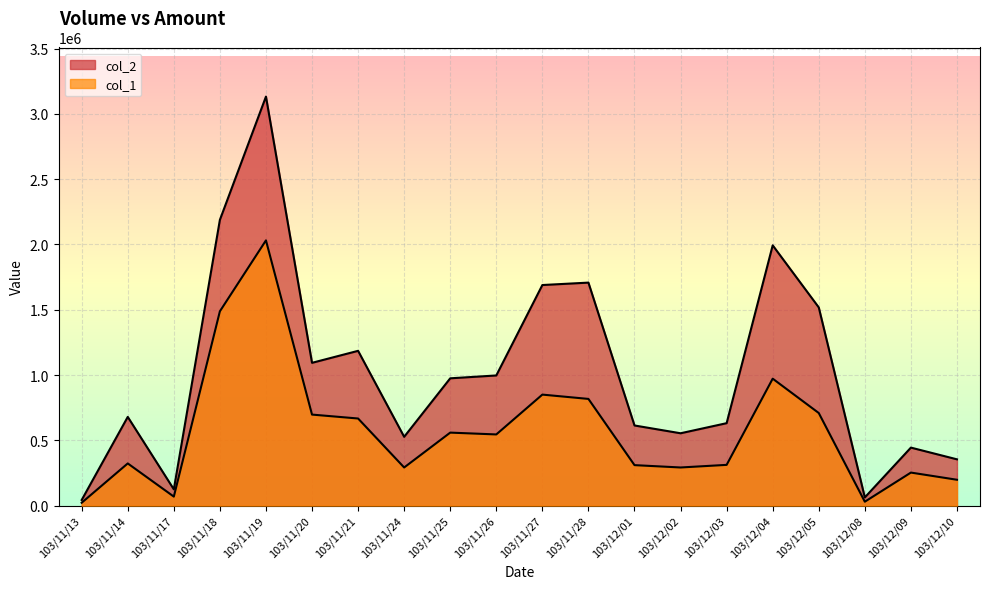

Which category has the highest value in the col_2 series?

103/11/19